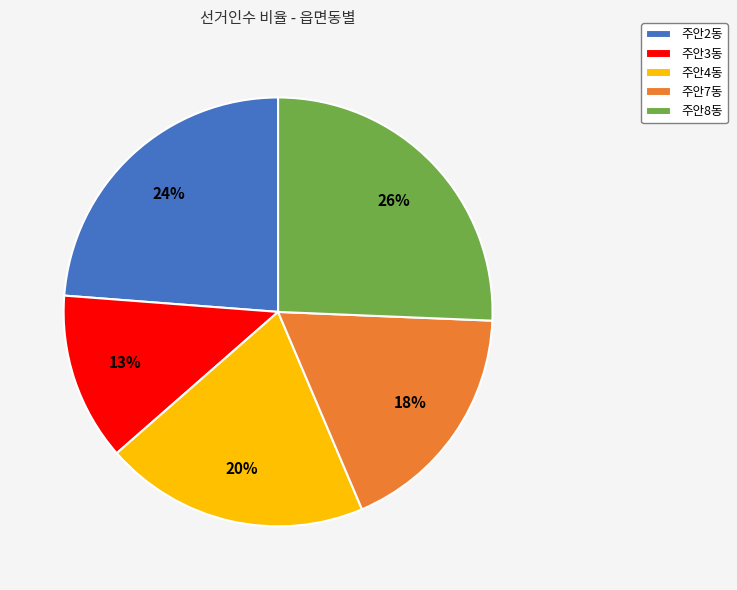

Between 주안7동 and 주안2동, which is larger?

주안2동